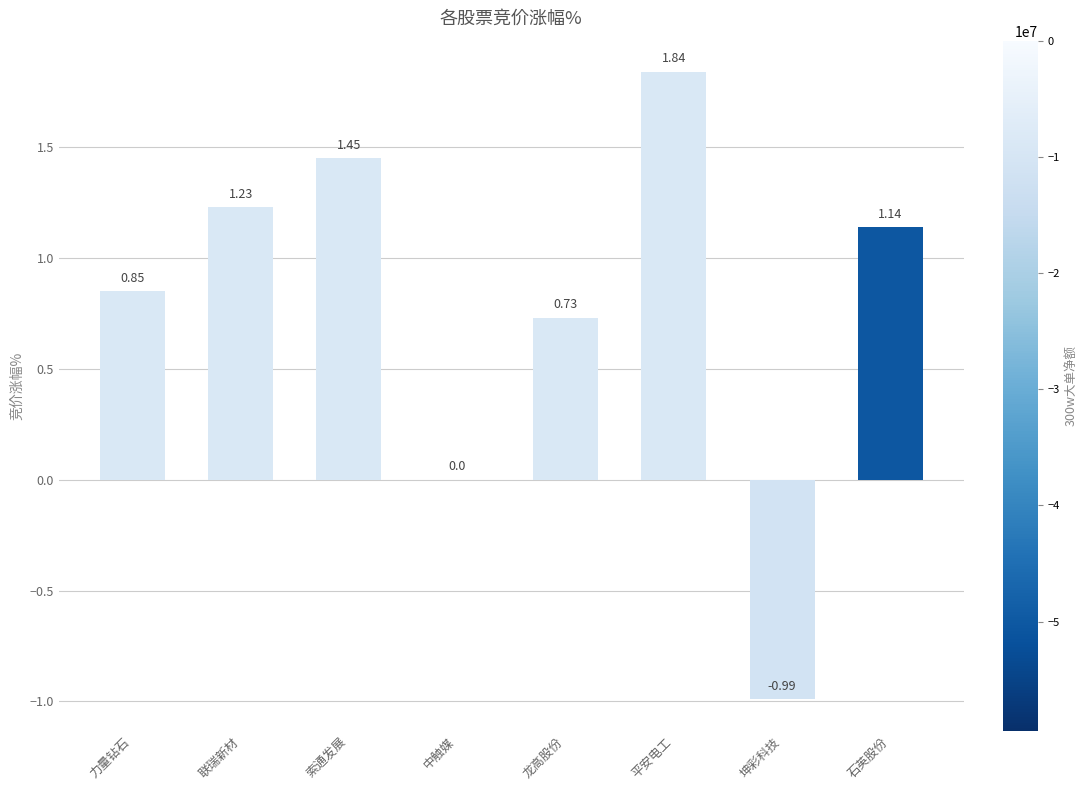

Which has a higher value, 平安电工 or 力量钻石?

平安电工